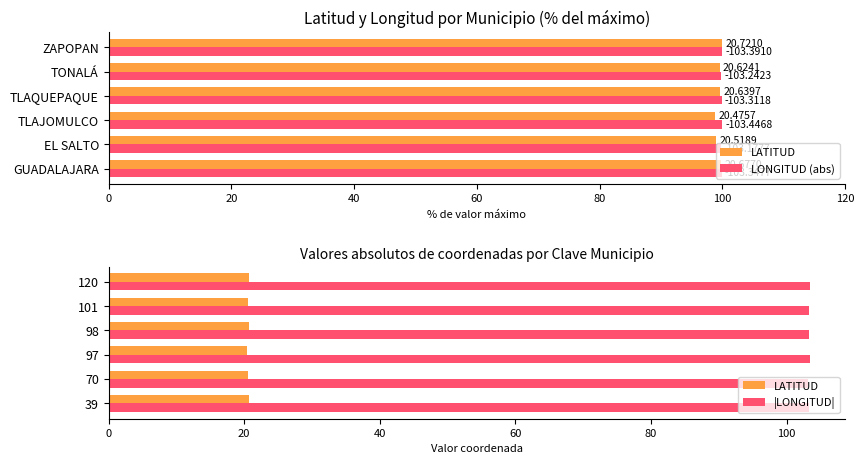

Which series has the largest total across all categories?

|LONGITUD|